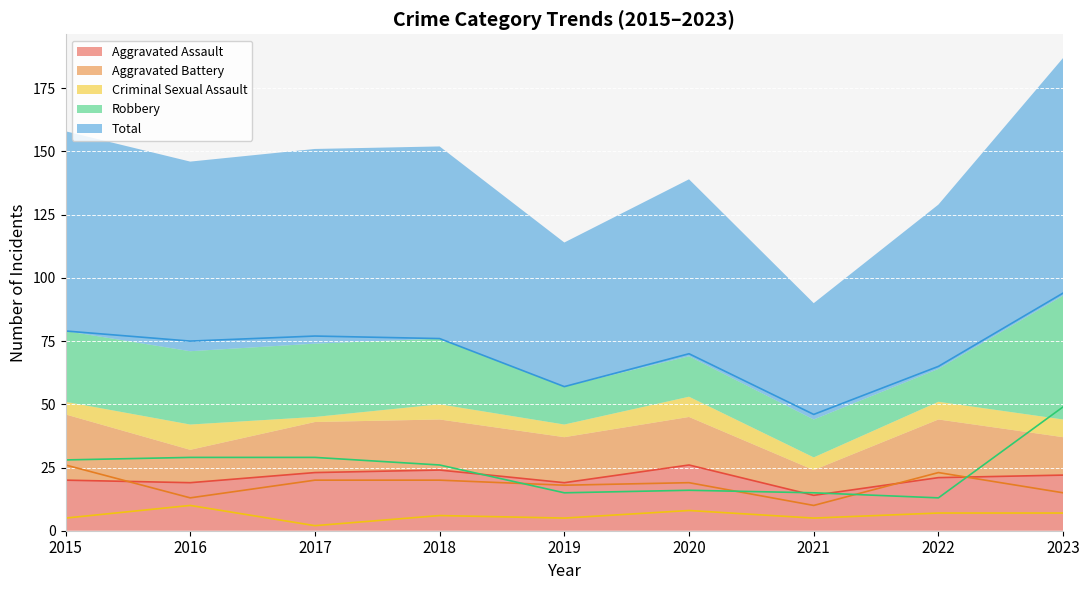

Reading left to right, transcribe all the data shown in this chart.

Aggravated Assault: 2015=20	2016=19	2017=23	2018=24	2019=19	2020=26	2021=14	2022=21	2023=22
Aggravated Battery: 2015=26	2016=13	2017=20	2018=20	2019=18	2020=19	2021=10	2022=23	2023=15
Criminal Sexual Assault: 2015=5	2016=10	2017=2	2018=6	2019=5	2020=8	2021=5	2022=7	2023=7
Robbery: 2015=28	2016=29	2017=29	2018=26	2019=15	2020=16	2021=15	2022=13	2023=49
Total: 2015=79	2016=75	2017=77	2018=76	2019=57	2020=70	2021=46	2022=65	2023=94